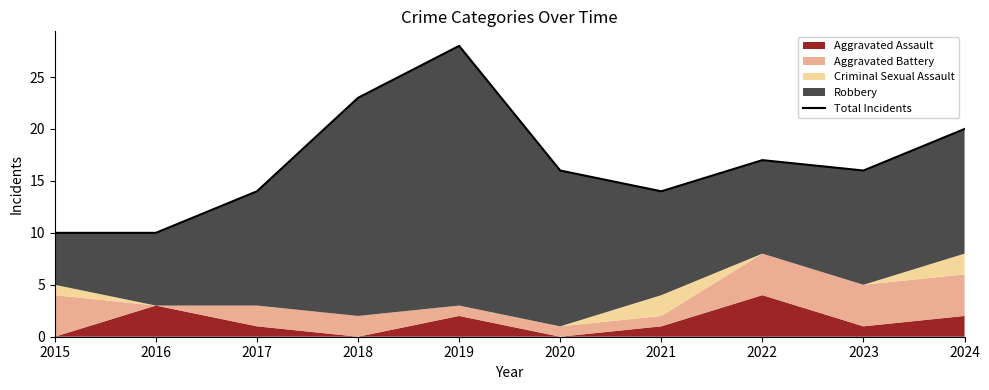

What is the value of the 6th point from the left?

16